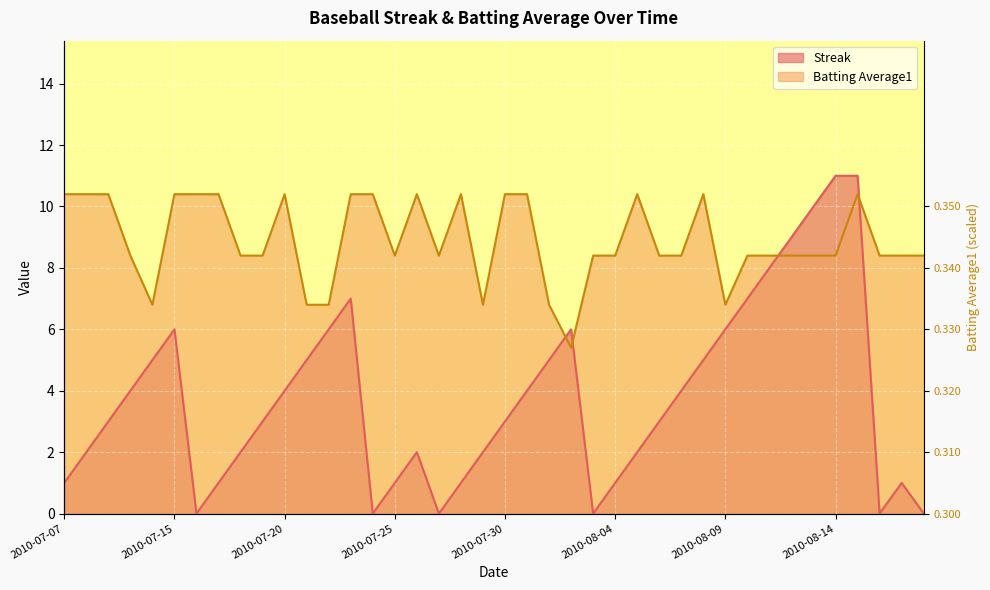

Reading left to right, what are all the values shown in this chart?

Streak: 1.0	2.0	3.0	4.0	5.0	6.0	0.0	1.0	2.0	3.0	4.0	5.0	6.0	7.0	0.0	1.0	2.0	0.0	1.0	2.0	3.0	4.0	5.0	6.0	0.0	1.0	2.0	3.0	4.0	5.0	6.0	7.0	8.0	9.0	10.0	11.0	11.0	0.0	1.0	0.0
Batting Average1: 10.4	10.4	10.4	8.4	6.8	10.4	10.4	10.4	8.4	8.4	10.4	6.8	6.8	10.4	10.4	8.4	10.4	8.4	10.4	6.8	10.4	10.4	6.8	5.4	8.4	8.4	10.4	8.4	8.4	10.4	6.8	8.4	8.4	8.4	8.4	8.4	10.4	8.4	8.4	8.4